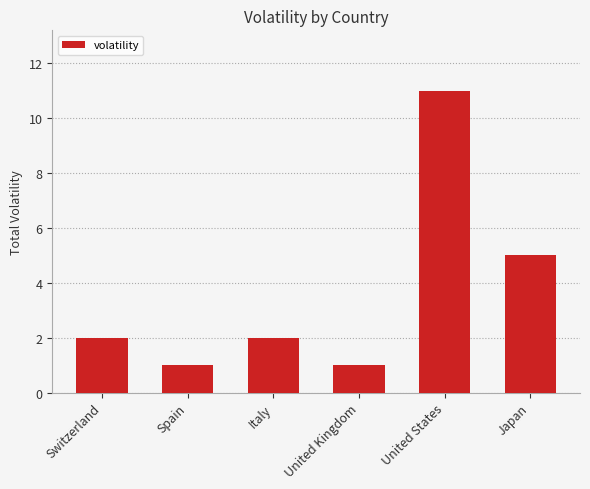

Reading left to right, extract all data points from this chart.

Switzerland=2	Spain=1	Italy=2	United Kingdom=1	United States=11	Japan=5